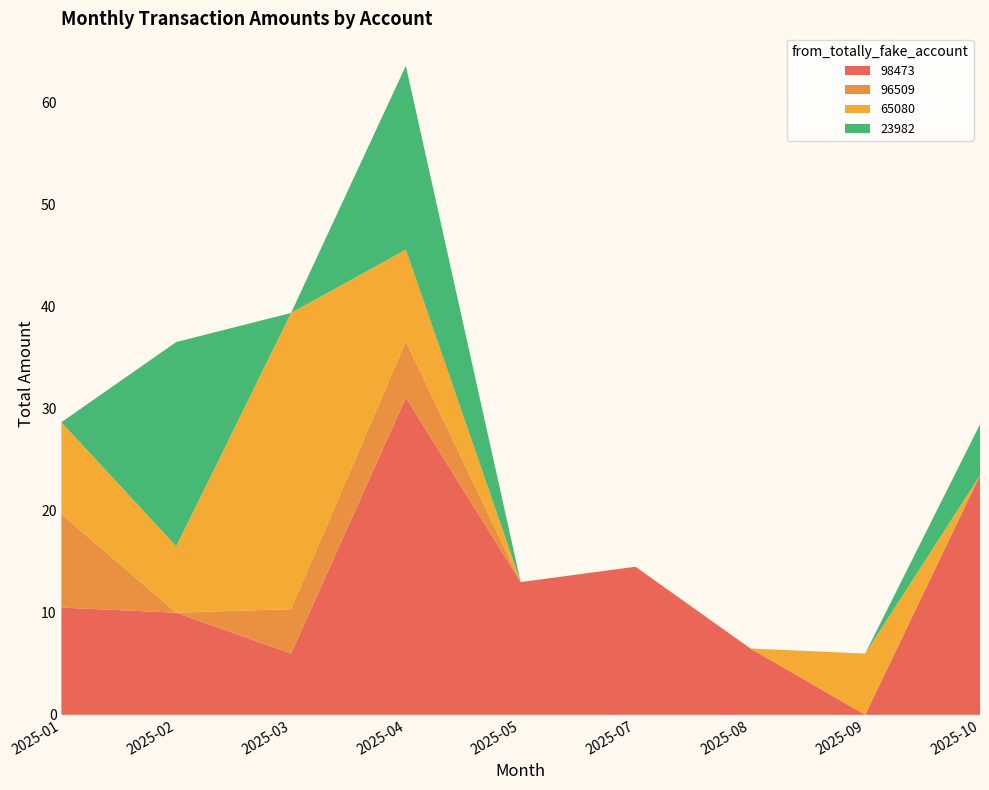

Which category has the highest value in the 98473 series?

2025-04